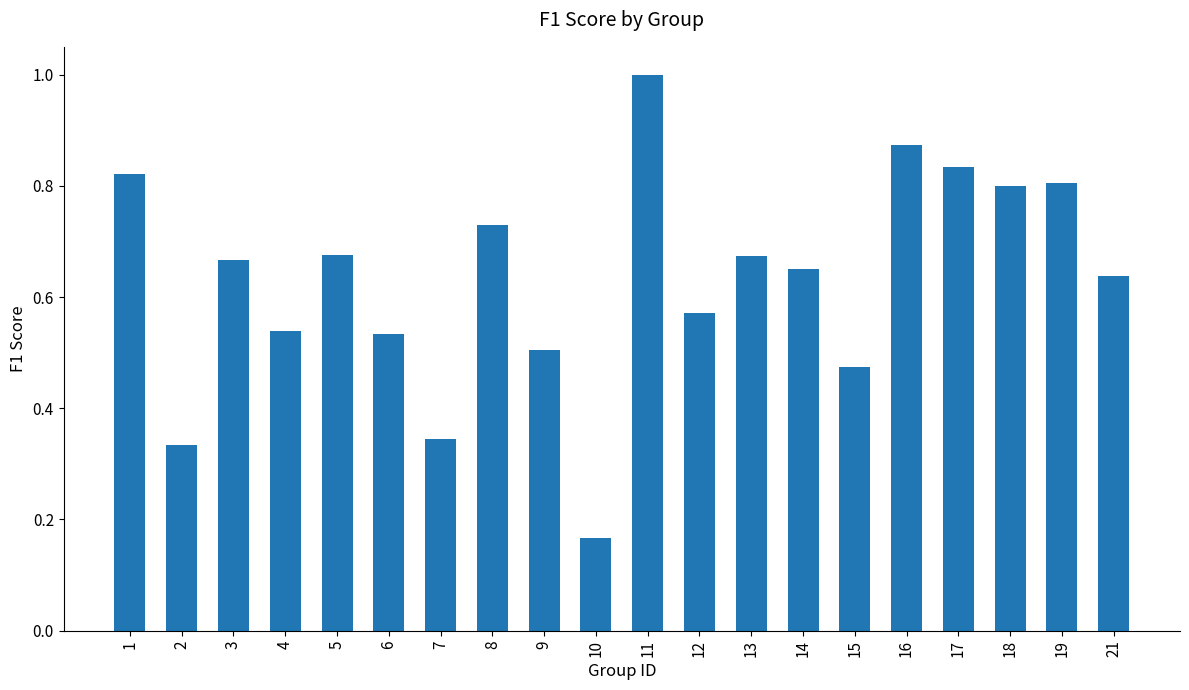

At which label is the value closest to 0?

10